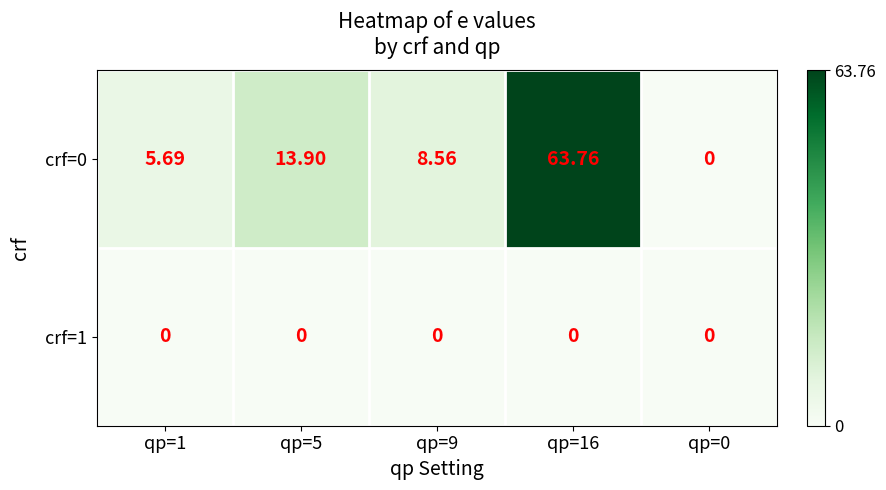

How many series are shown in this chart?

2